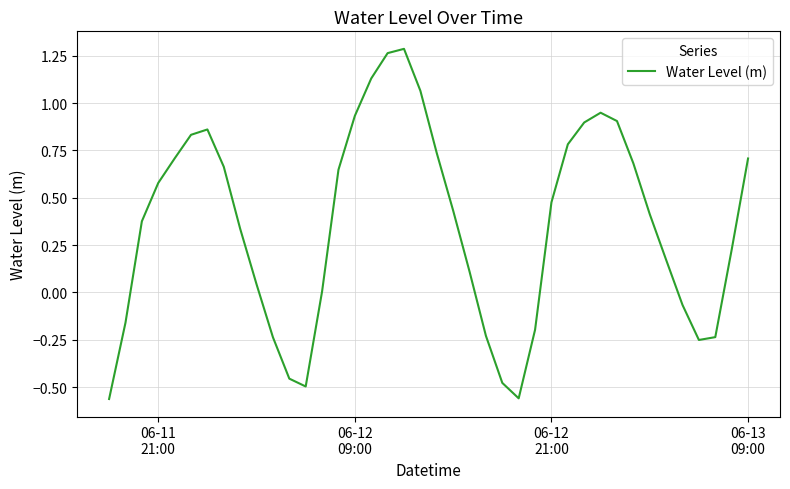

What is the sum of all values?

14.3